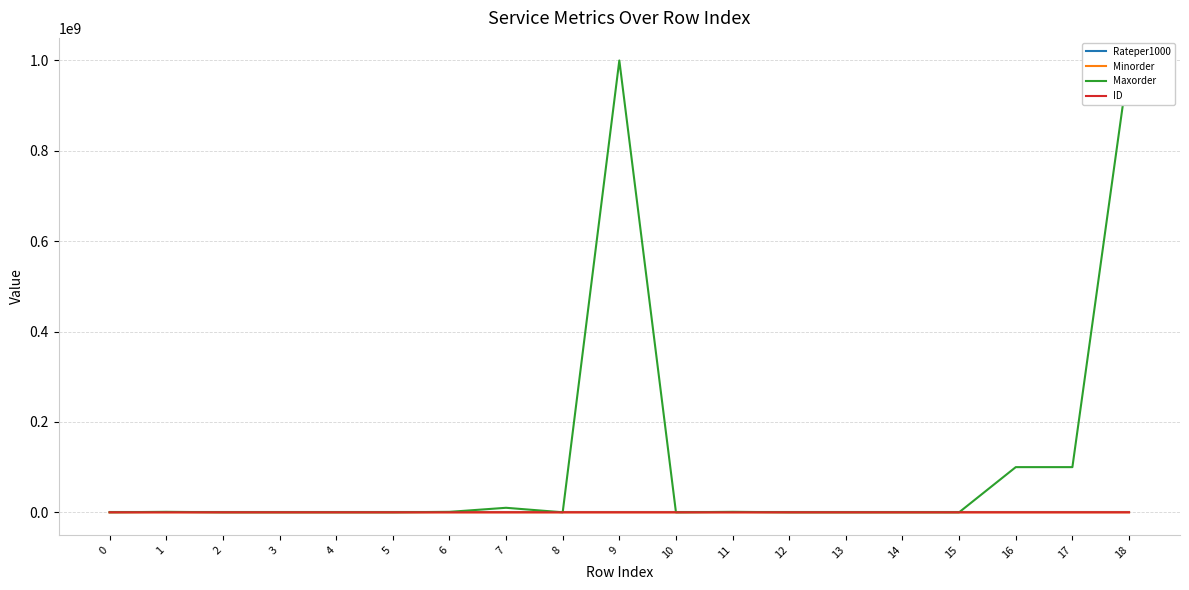

True or false: Maxorder and ID cross at least once.

False